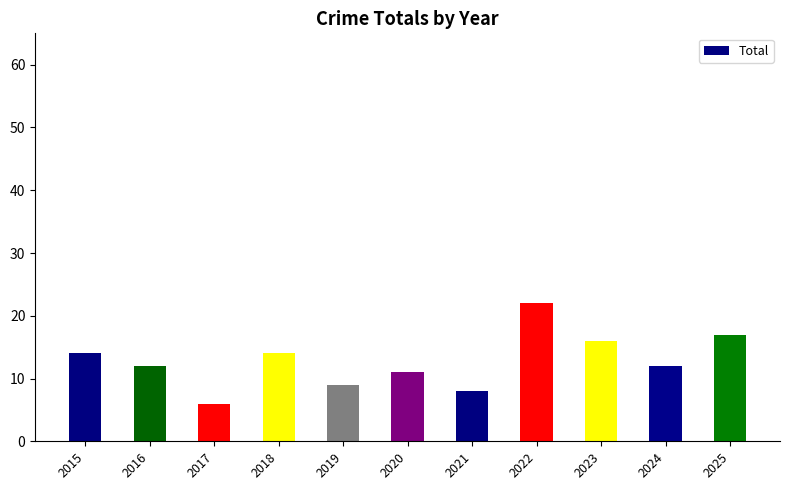

Is it true that the value at 2017 is 4?

False